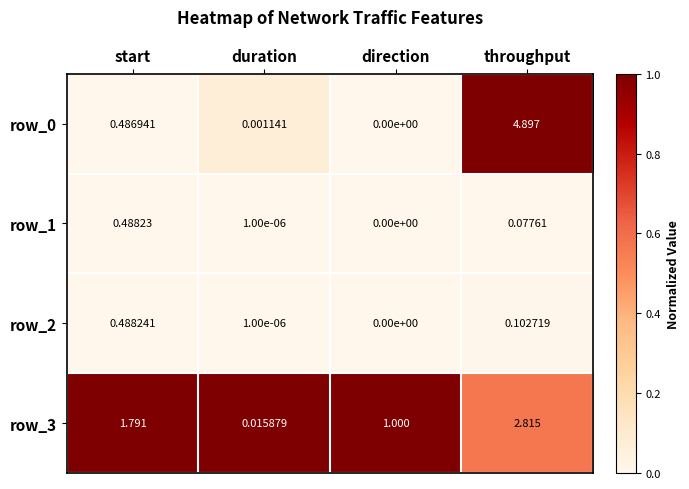

At which category is the sum across all series the highest?

throughput